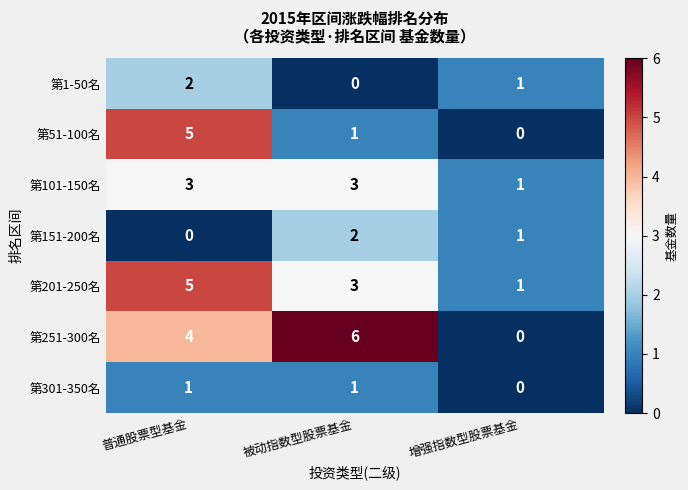

Which label corresponds to the largest value in the chart?

被动指数型股票基金